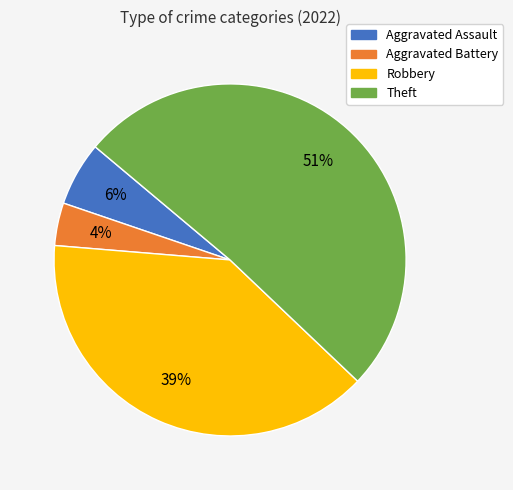

How many segments does this pie chart have?

4